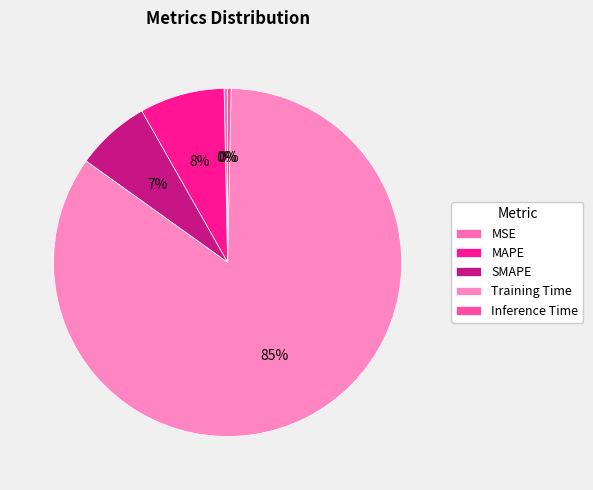

What percentage do MSE and MAPE together represent?

8.2%